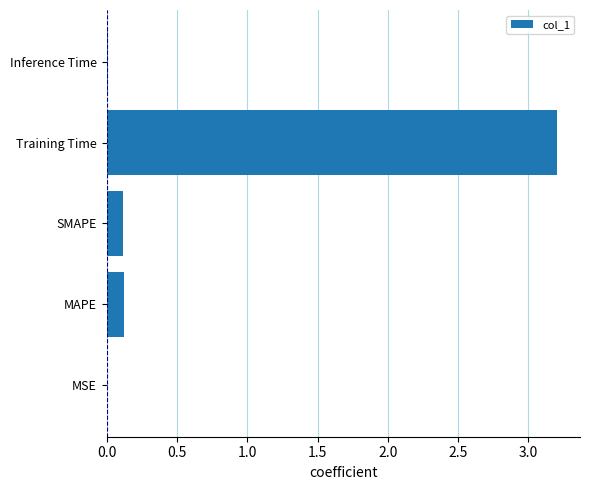

What is the sum of all values?

3.5